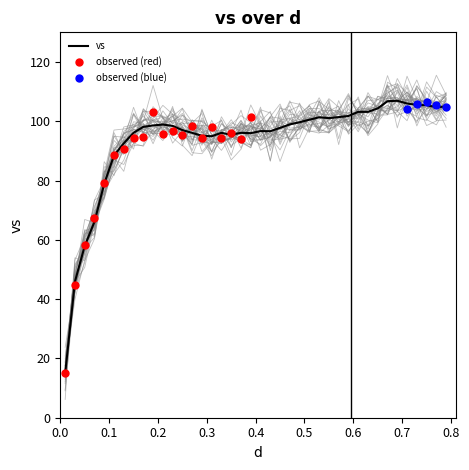

What is the highest value of the vs series?

106.9